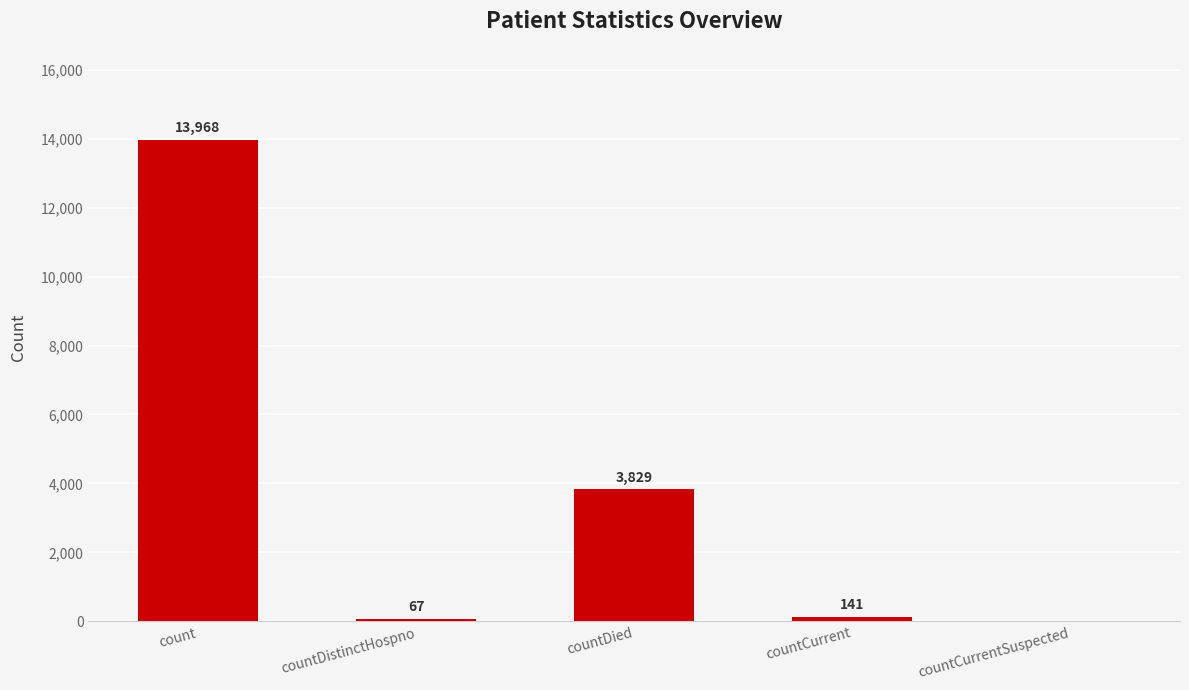

The chart shows a value of 13968 at count. True or false?

True